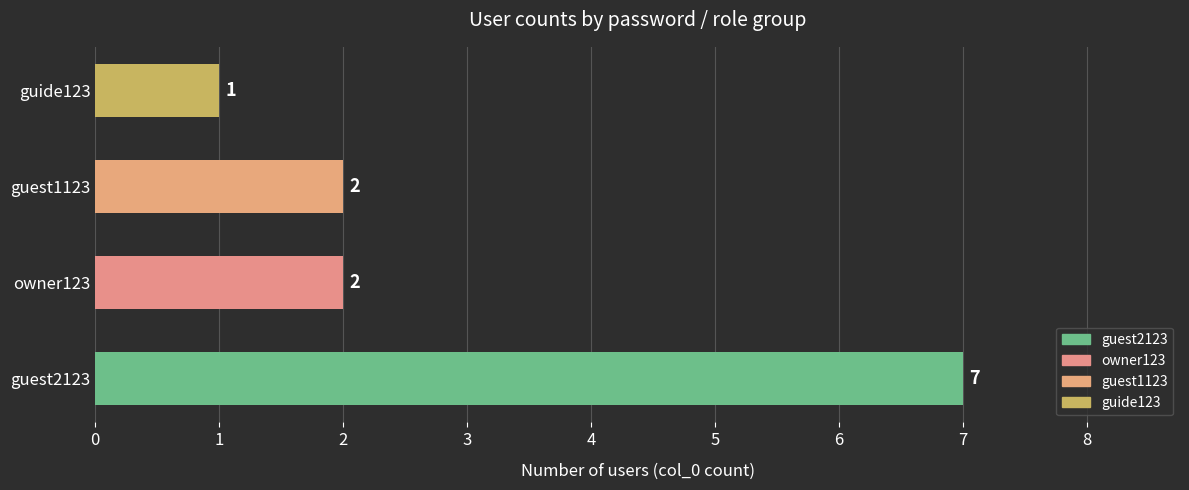

Reading bottom to top, what are all the values shown in this chart?

guest2123=7	owner123=2	guest1123=2	guide123=1